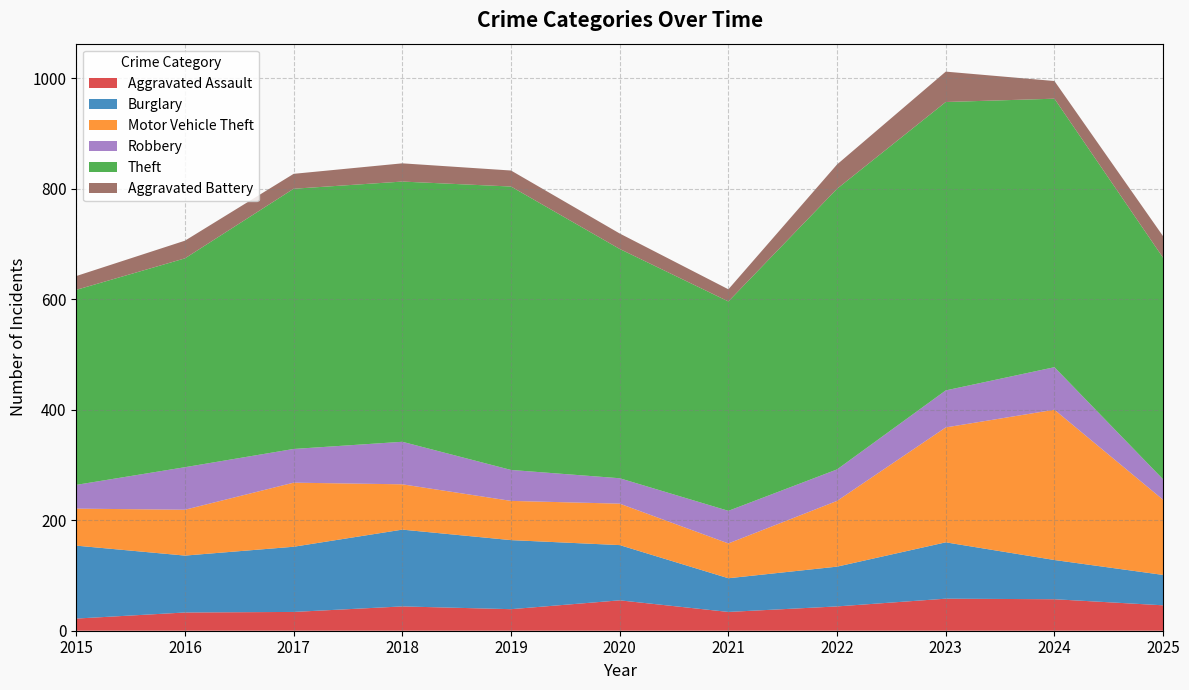

Reading right to left, transcribe all the data shown in this chart.

Aggravated Assault: 46	57	58	44	34	55	39	44	34	33	22
Burglary: 55	71	102	72	61	100	125	139	118	103	132
Motor Vehicle Theft: 136	272	208	119	63	75	71	82	116	83	67
Robbery: 37	77	67	57	59	46	56	77	61	77	43
Theft: 401	486	522	508	379	415	513	471	471	378	353
Aggravated Battery: 39	32	55	44	22	28	29	33	27	32	25